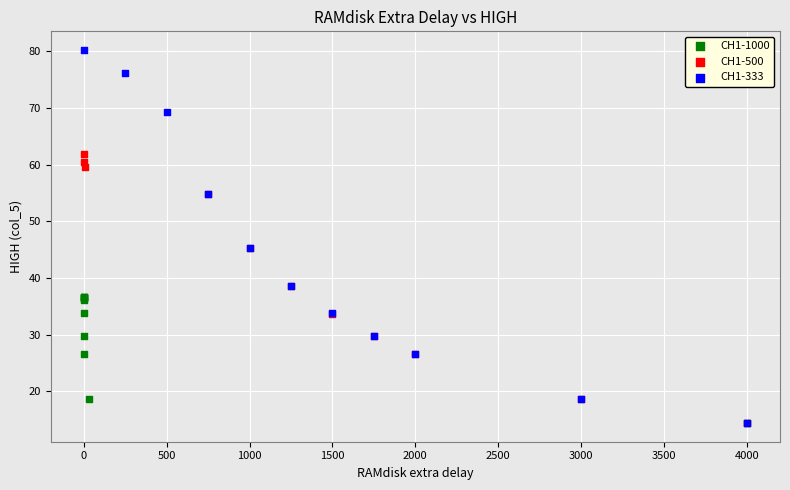

Which series has the widest spread of Y values?

CH1-333